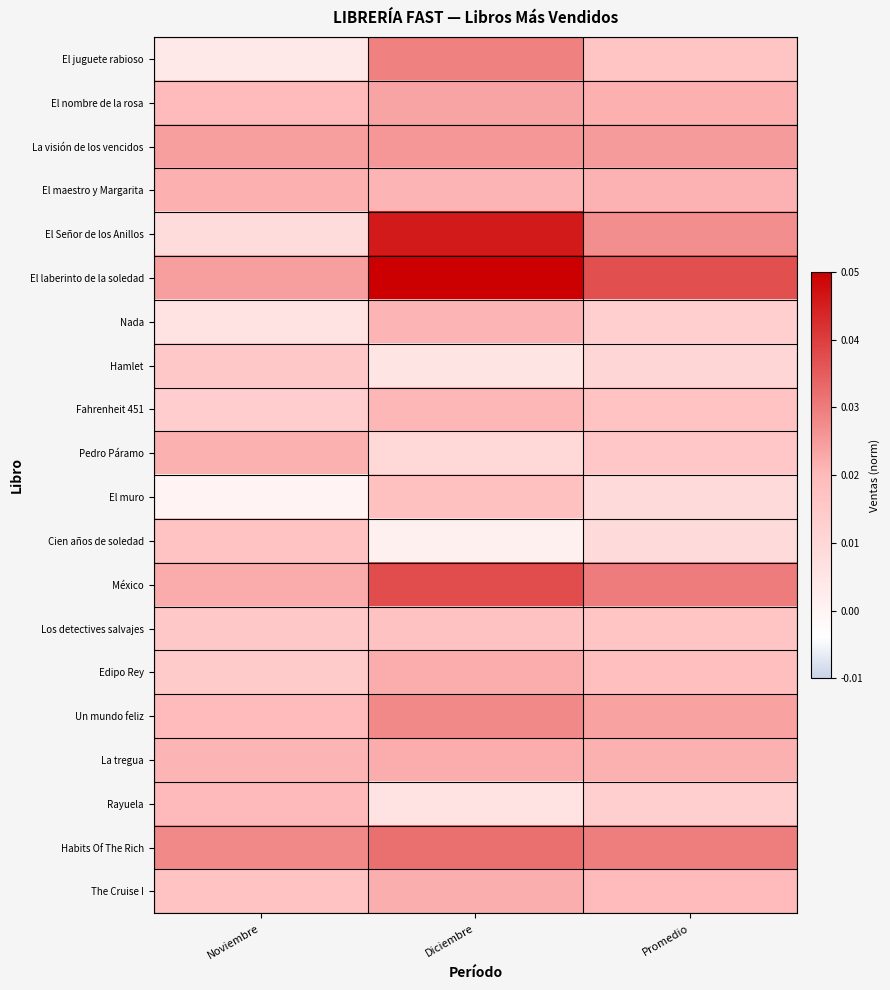

At Promedio, list the series in order from smallest to largest.

El muro, Cien años de soledad, Hamlet, Rayuela, Nada, Pedro Páramo, Los detectives salvajes, El juguete rabioso, Fahrenheit 451, Edipo Rey, The Cruise I, El maestro y Margarita, La tregua, El nombre de la rosa, Un mundo feliz, La visión de los vencidos, El Señor de los Anillos, Habits Of The Rich, México, El laberinto de la soledad